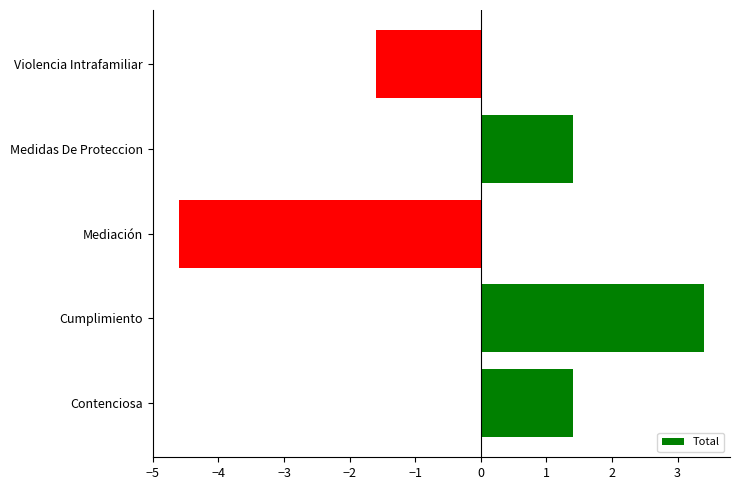

What is the difference between the maximum and minimum values?

8.0